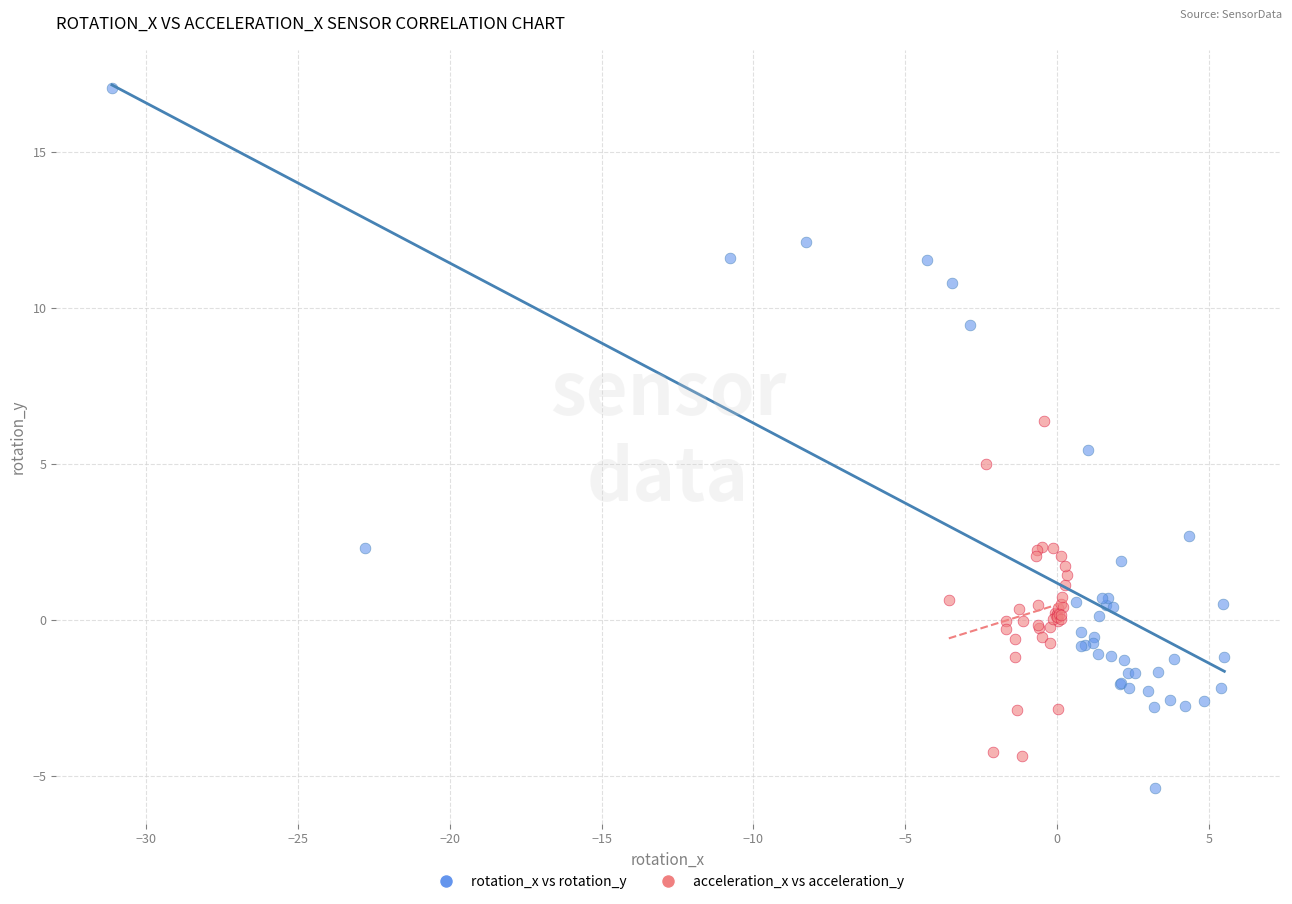

Which series has the widest spread of Y values?

rotation_x vs rotation_y